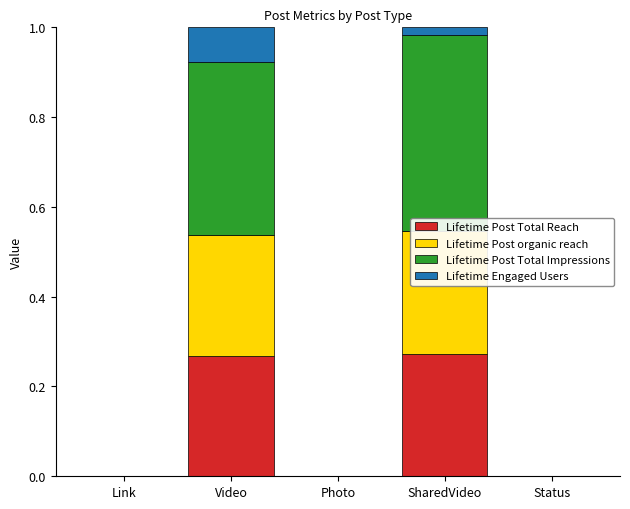

At which label does Lifetime Engaged Users reach its peak?

Video